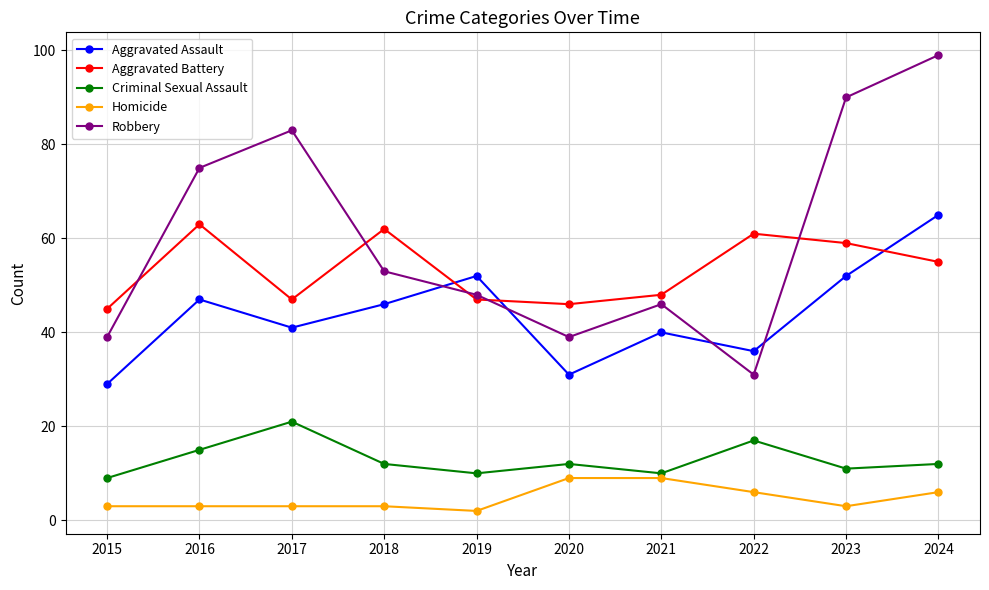

How many data points does each series have?

10